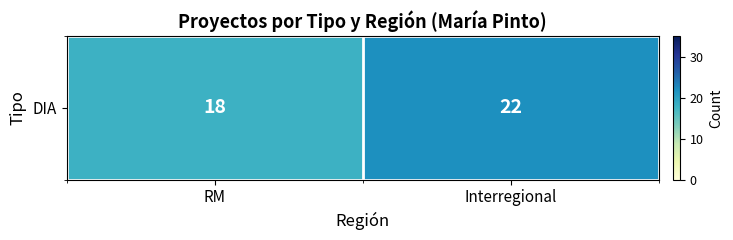

List the labels in order of value, smallest first.

RM, Interregional